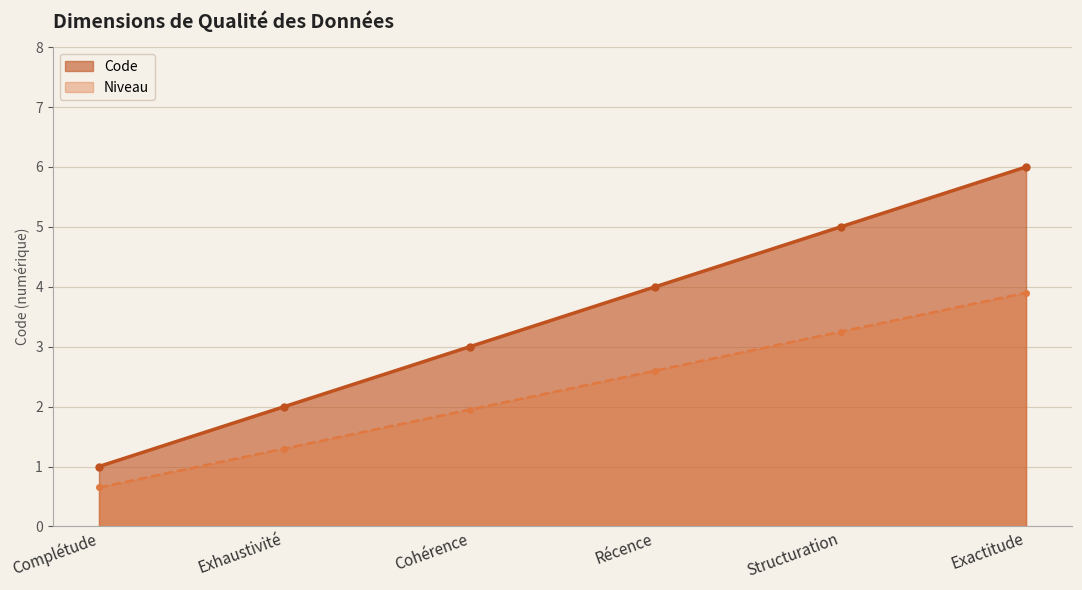

What is the value of the 4th point from the left?

4